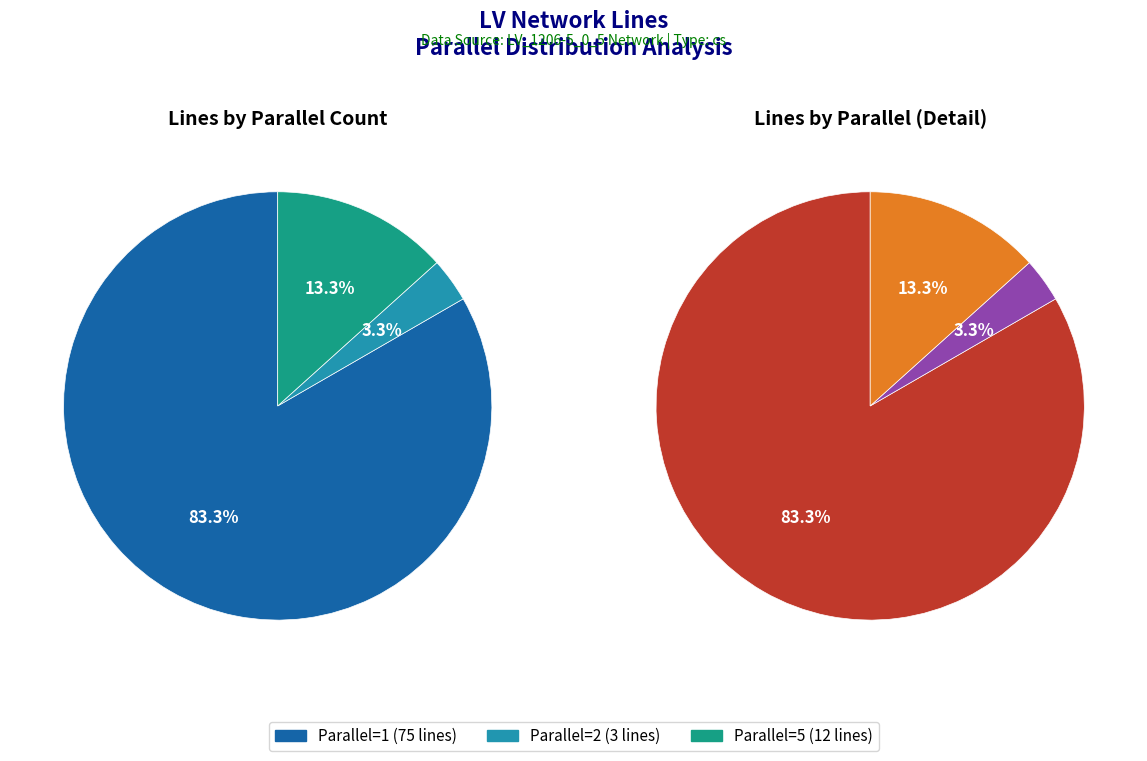

To the nearest percent, what portion does parallel_2 represent?

3%